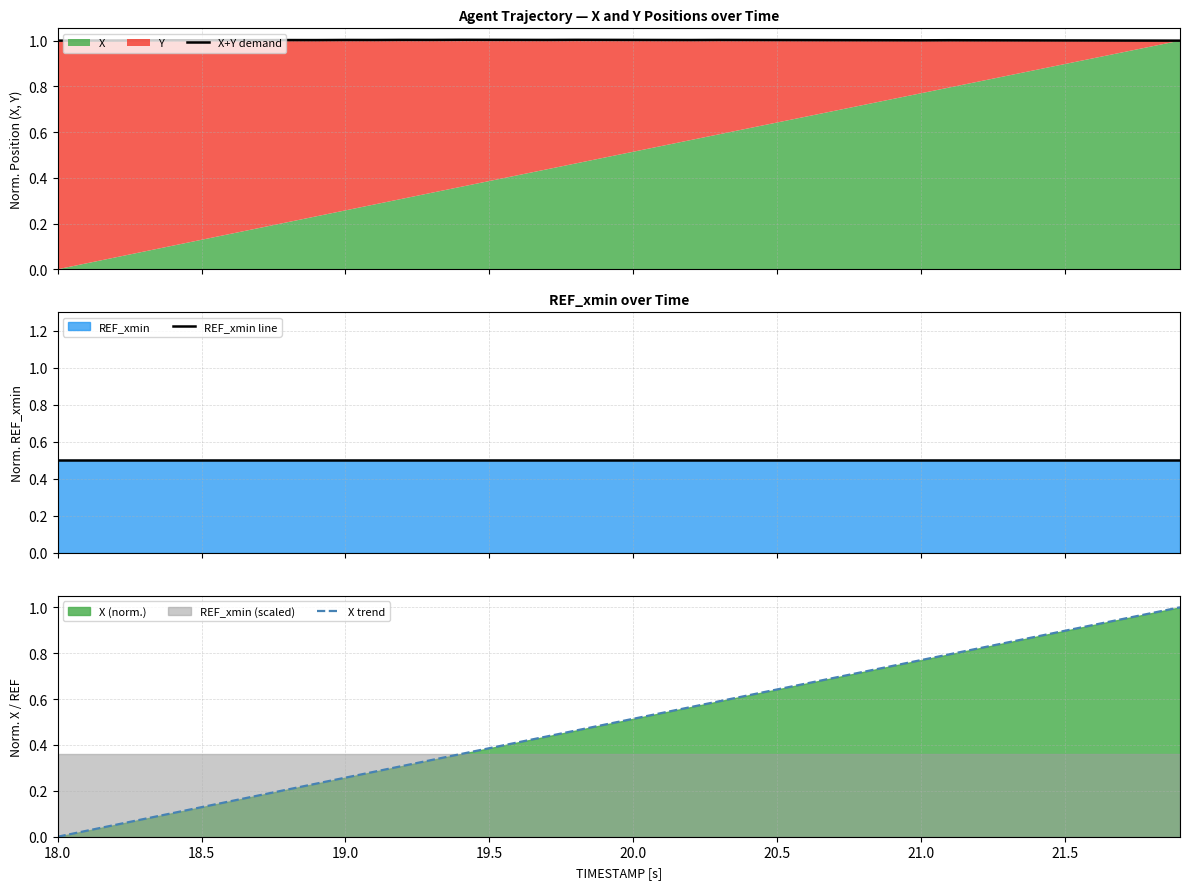

The value of X trend at 19.5 is 0.2. True or false?

False